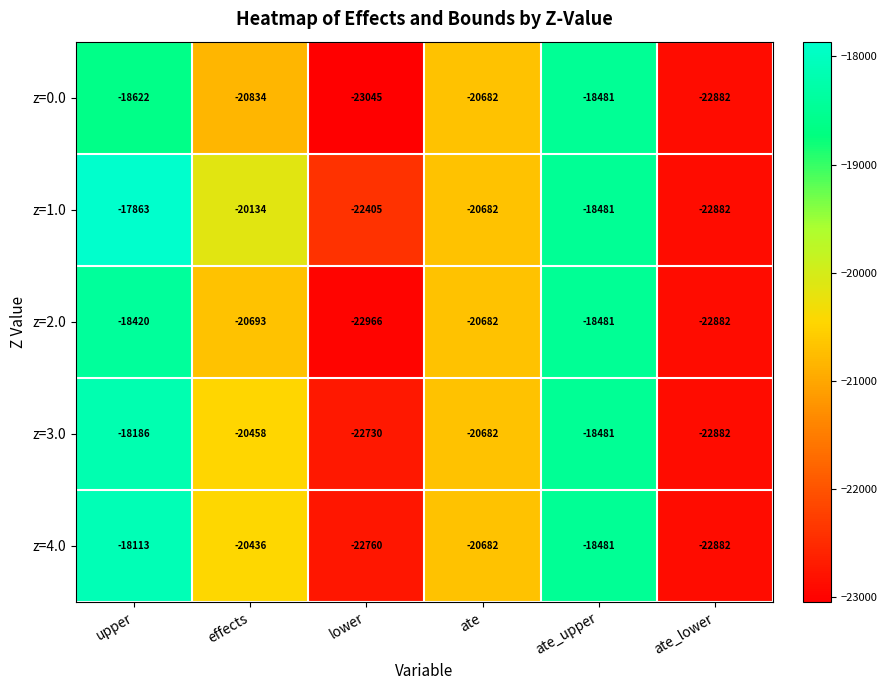

Reading left to right, list all the values displayed in this chart.

z=0.0: -18622	-20834	-23045	-20682	-18481	-22882
z=1.0: -17863	-20134	-22405	-20682	-18481	-22882
z=2.0: -18420	-20693	-22966	-20682	-18481	-22882
z=3.0: -18186	-20458	-22730	-20682	-18481	-22882
z=4.0: -18113	-20436	-22760	-20682	-18481	-22882